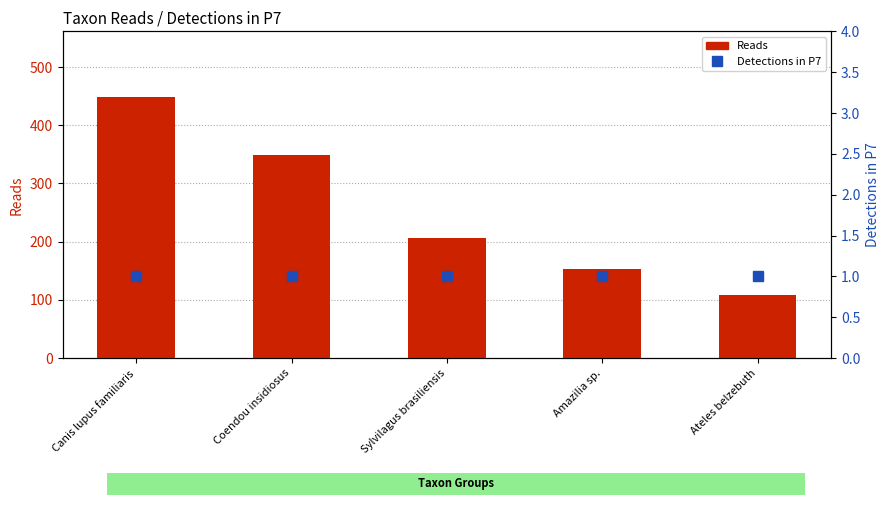

What is the spread (max minus min) of values at Ateles belzebuth?

108